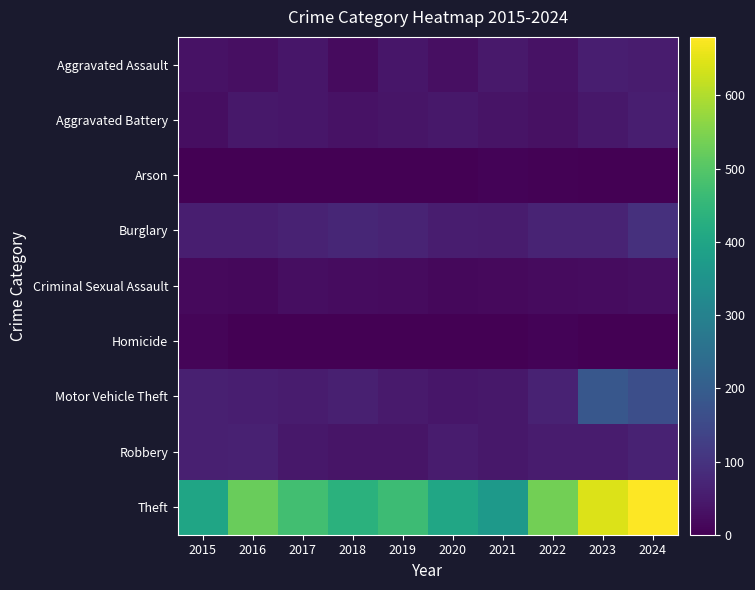

At 2019, list the series in order from largest to smallest.

Theft, Burglary, Motor Vehicle Theft, Aggravated Assault, Aggravated Battery, Robbery, Criminal Sexual Assault, Arson, Homicide